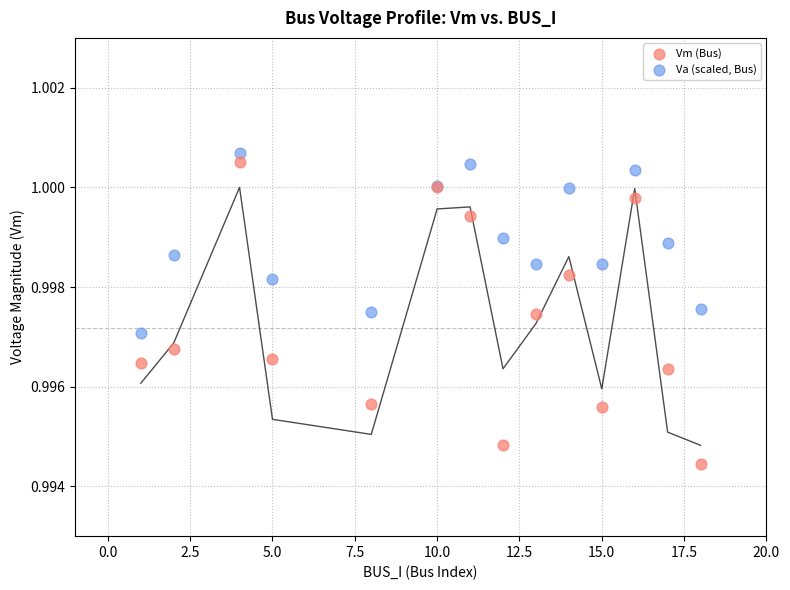

Which series reaches the minimum Y coordinate?

Vm (Bus)